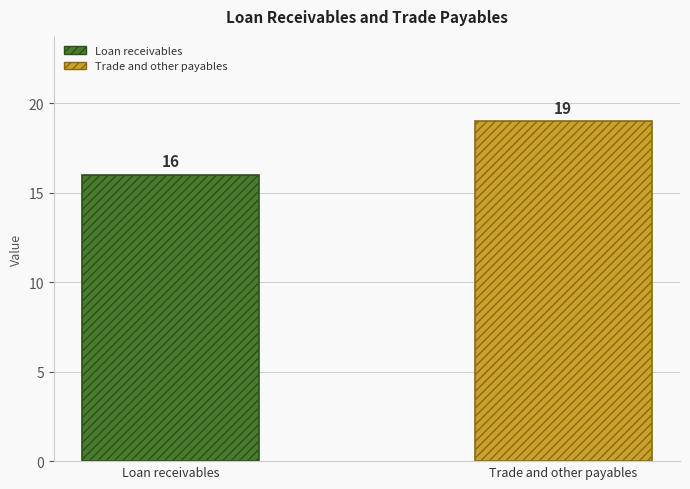

What is the greatest value displayed?

19